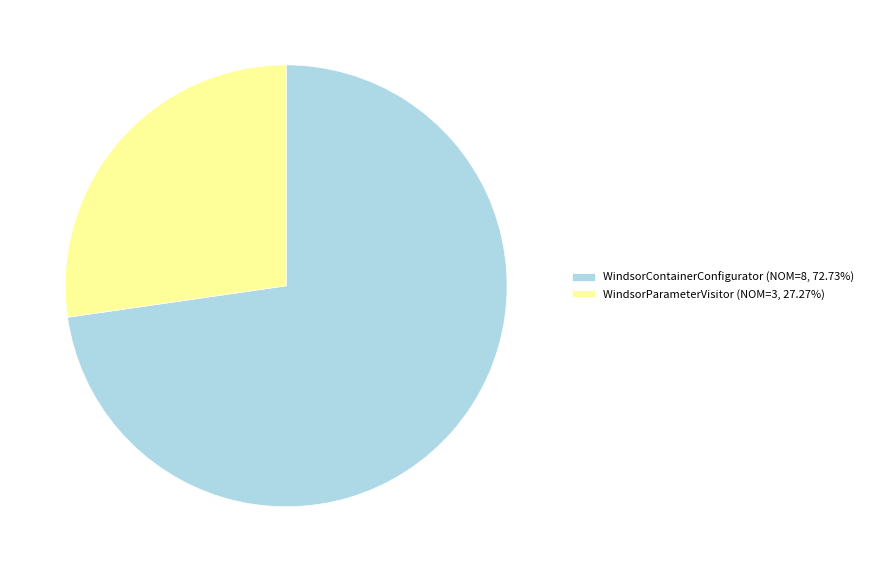

What is the largest slice in the pie chart?

WindsorContainerConfigurator